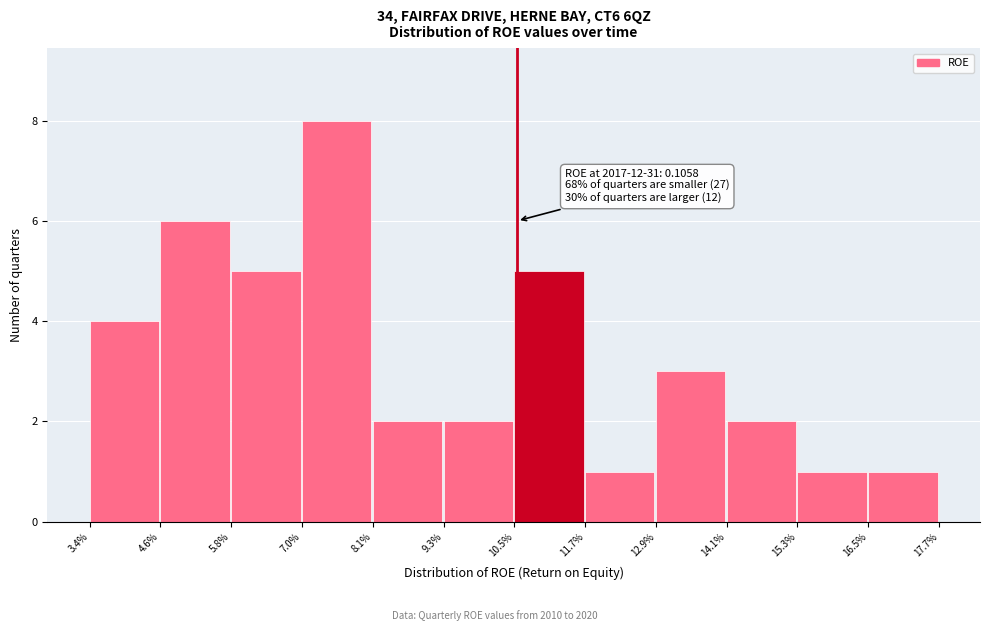

Reading right to left, extract all data points from this chart.

1	1	2	3	1	5	2	2	8	5	6	4